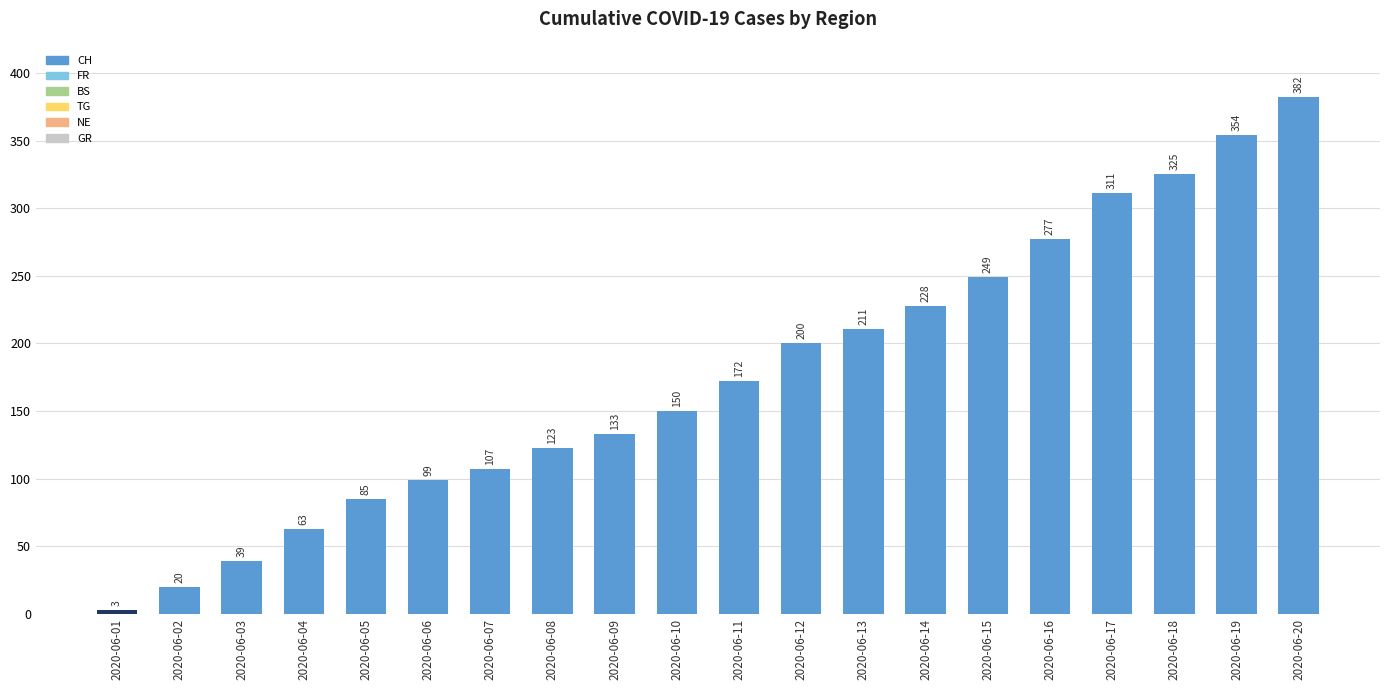

Where is the data nearest to the value 192?

2020-06-12